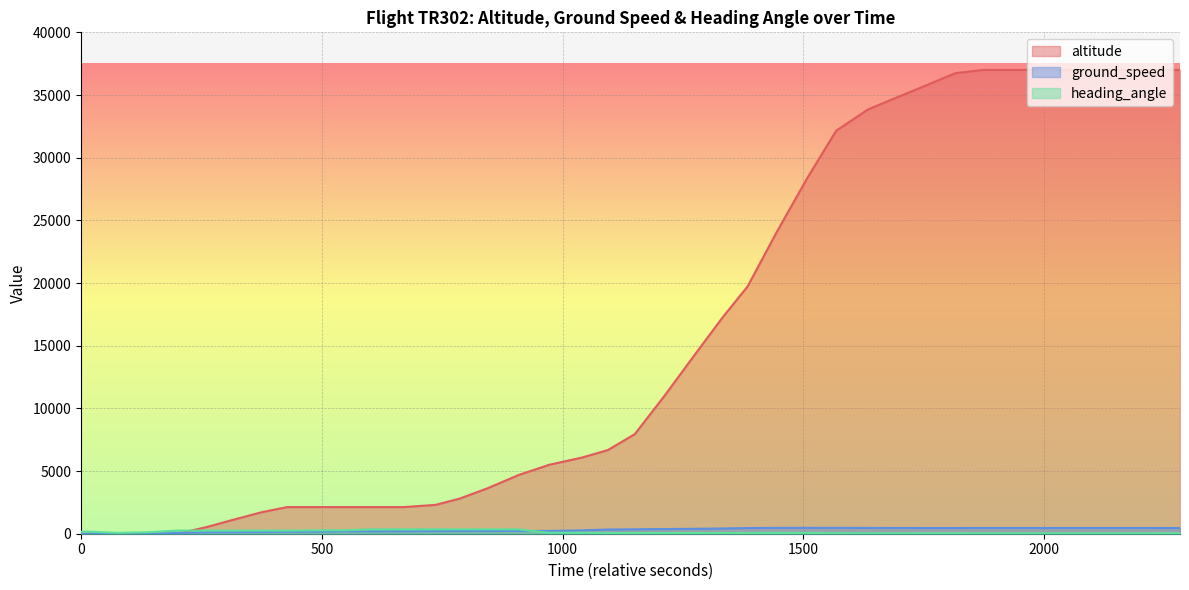

True or false: ground_speed has more than 1 points higher than both neighbors.

True